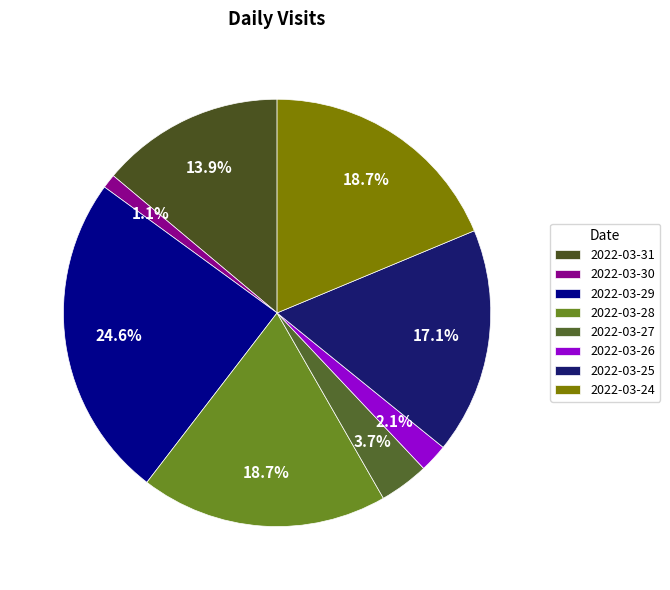

What percentage is the 2022-03-27 slice, to the nearest percent?

4%